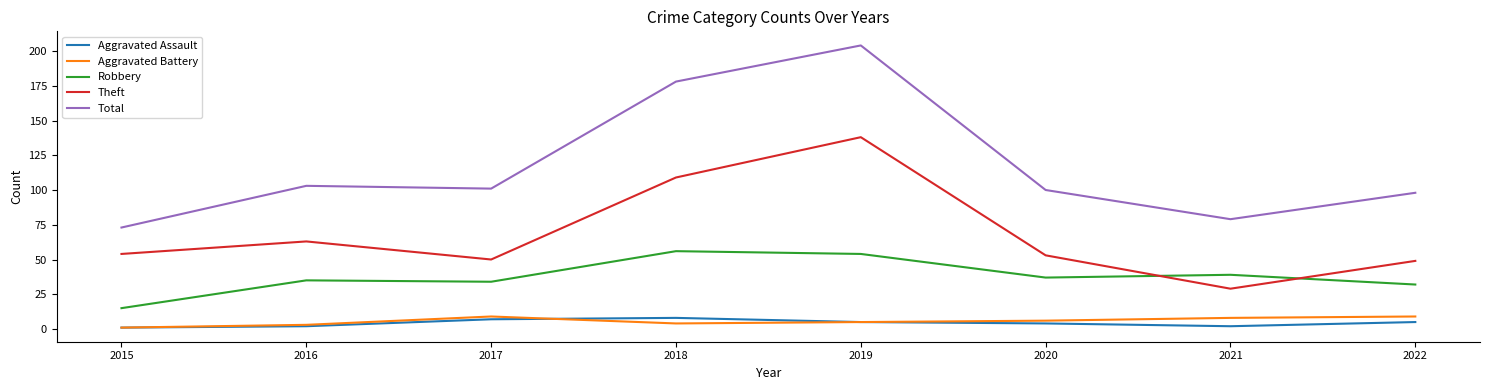

What is the smallest value displayed?

1